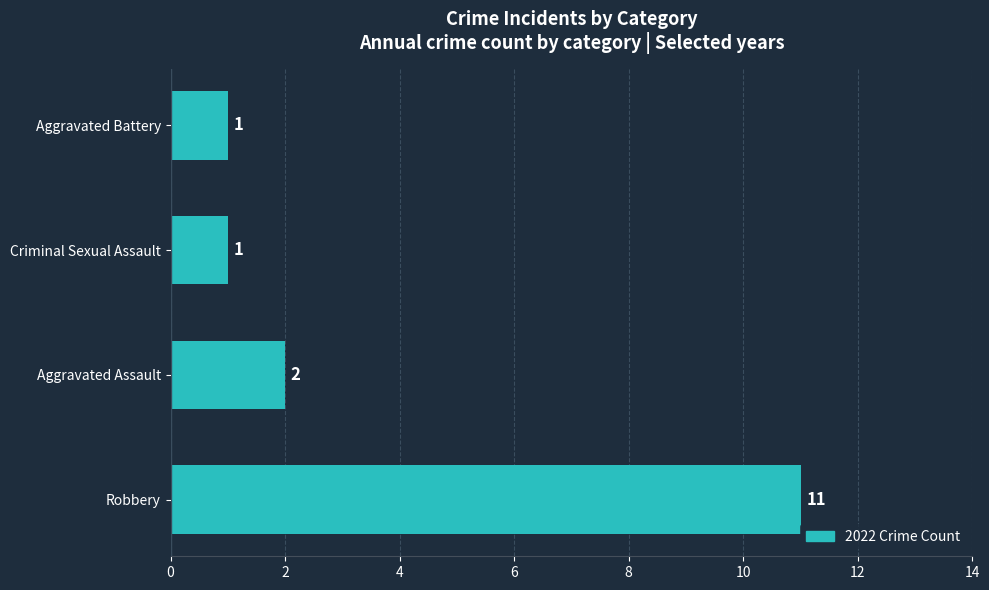

Approximately how many times larger is the value at Criminal Sexual Assault compared to Aggravated Battery?

1.0